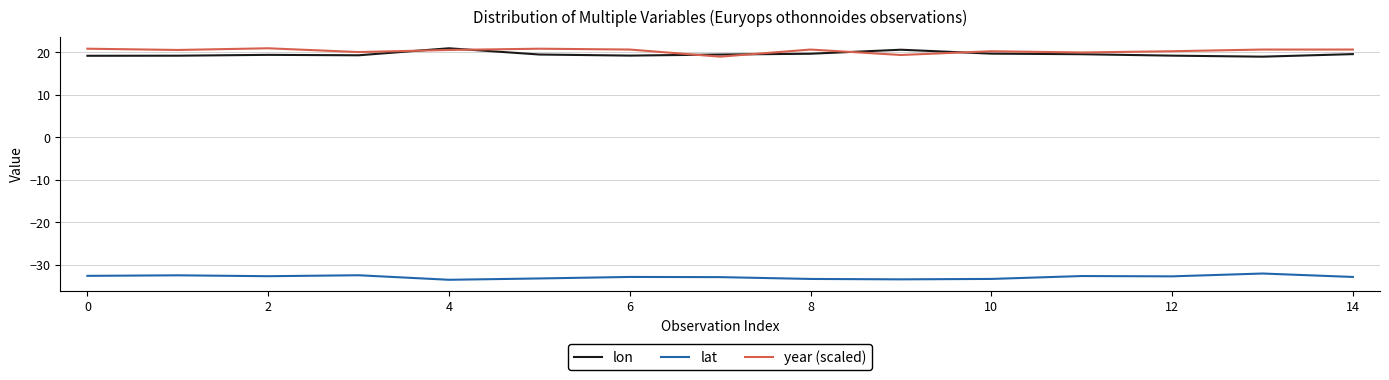

What is the sum of all lon values?

293.2